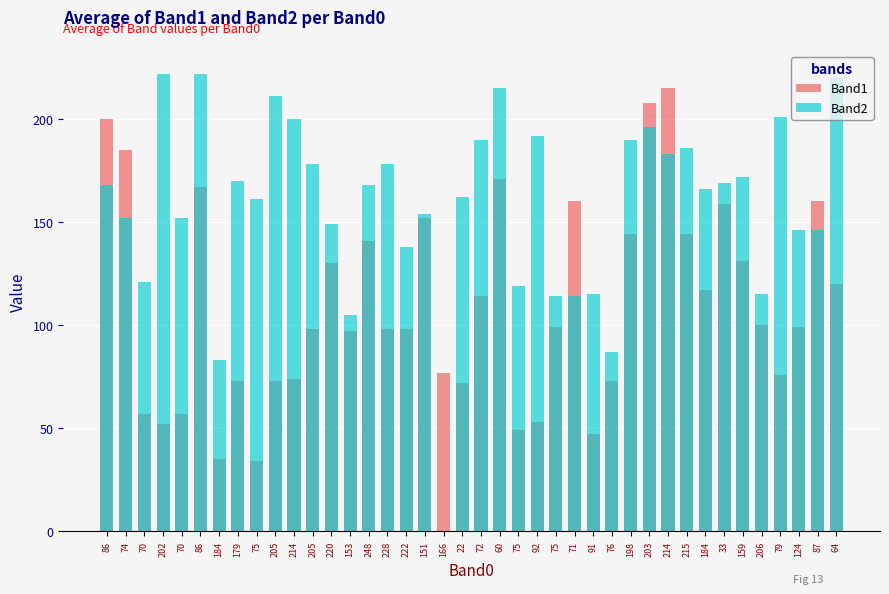

Read the Band1 value at 205.

73